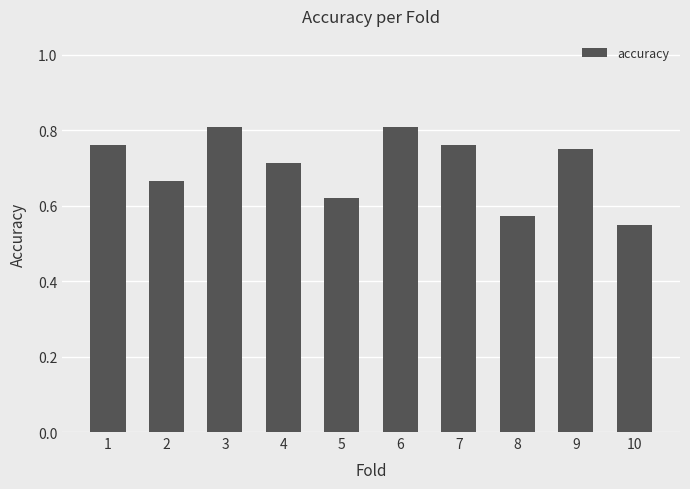

Which has a higher value, 7 or 3?

3